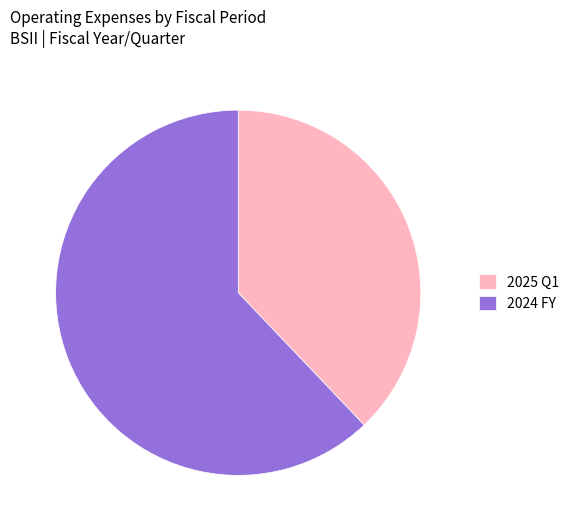

Rank the categories by value from highest to lowest.

2024 FY, 2025 Q1